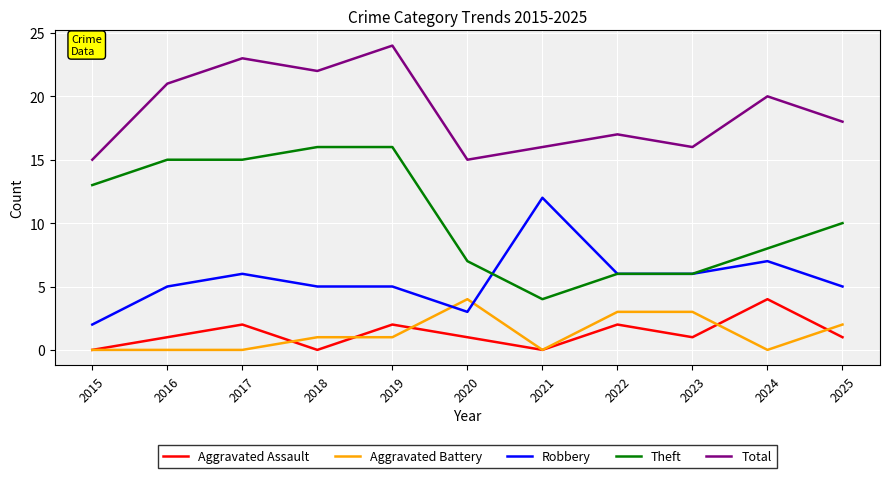

How many intersections are there between Aggravated Battery and Robbery?

2